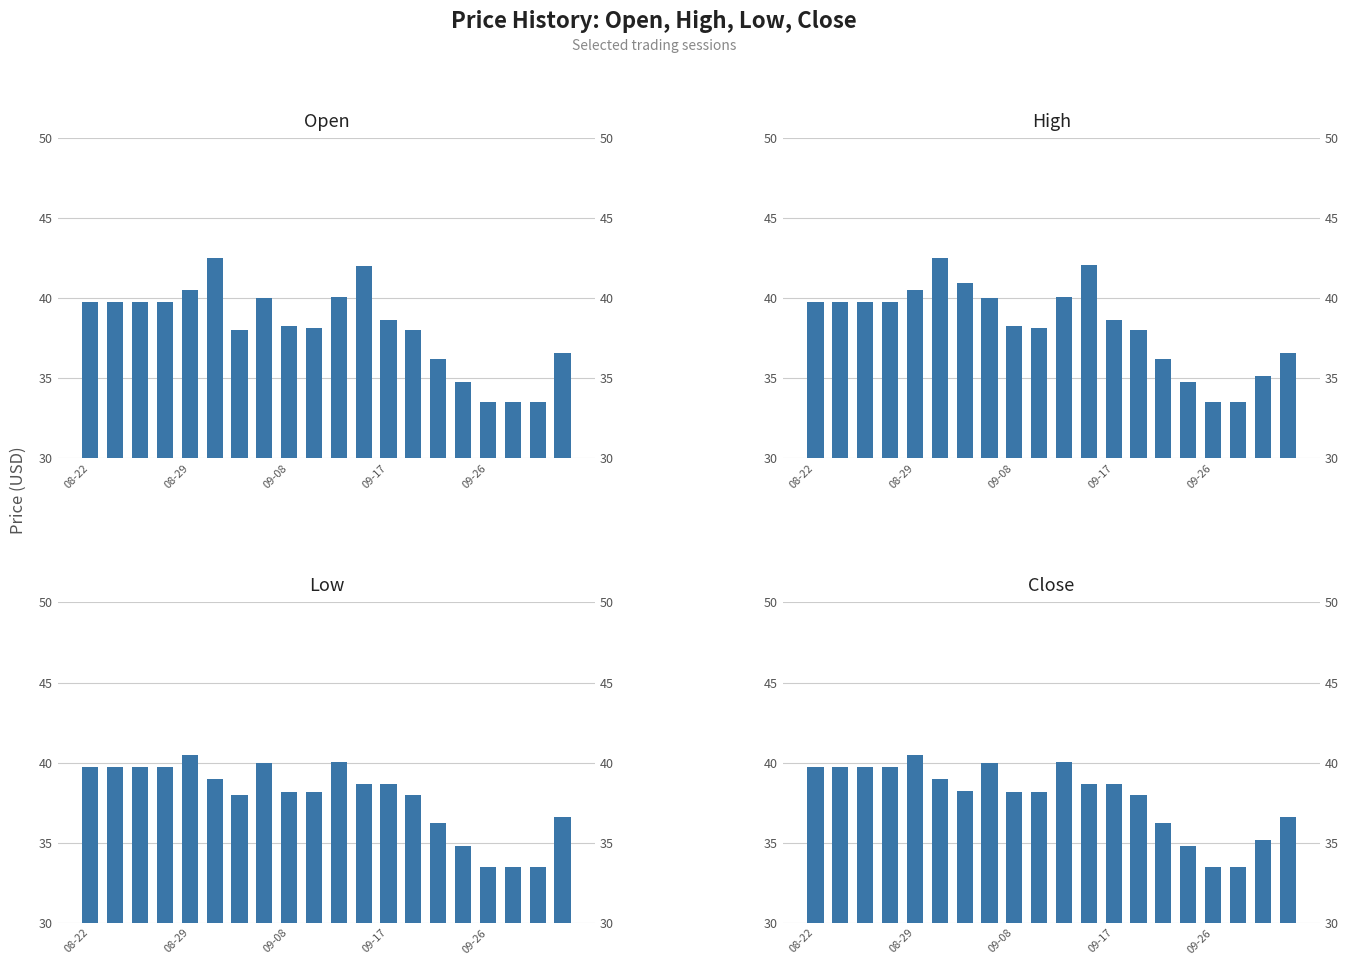

Are the bars grouped side by side (vs. stacked)?

Yes